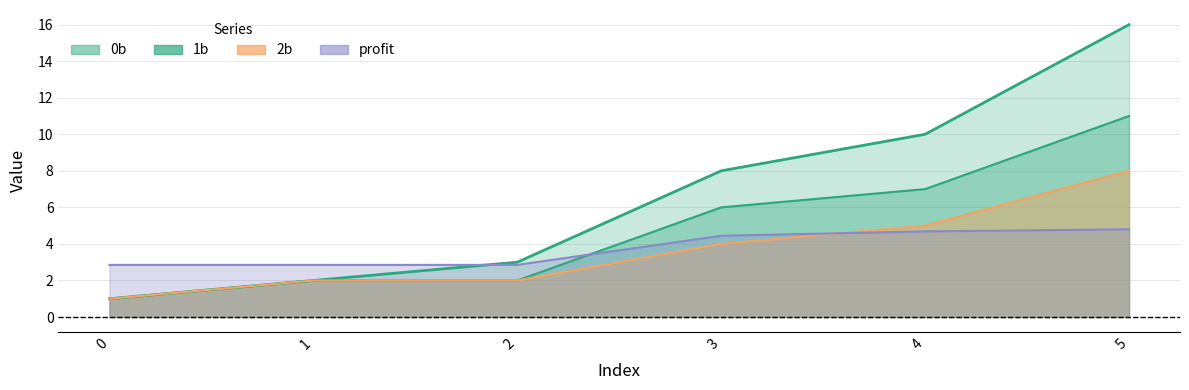

What is the difference between the highest and lowest values at 0?

1.9